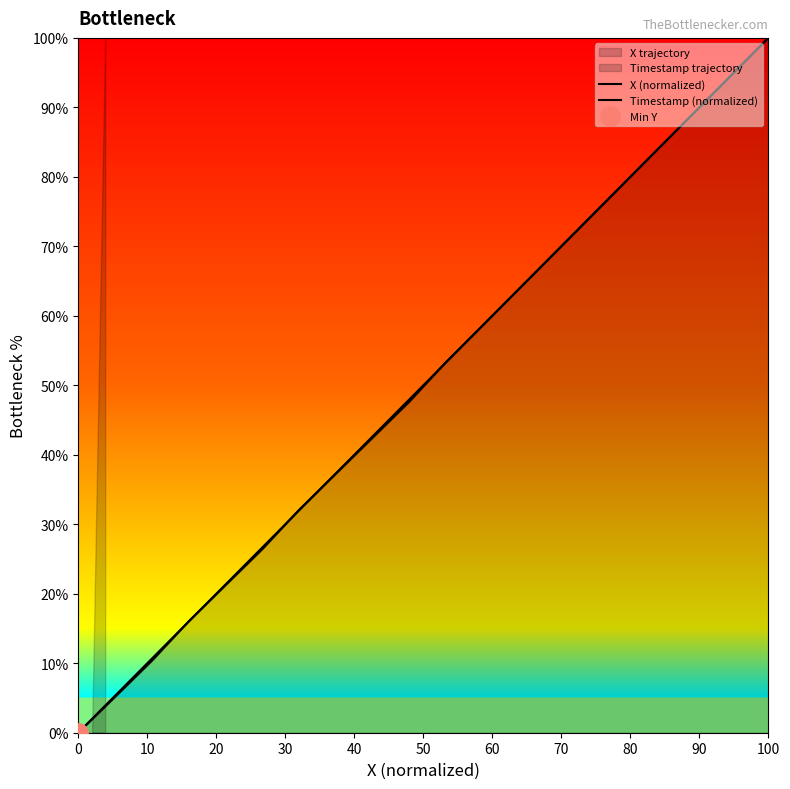

How many values in the Timestamp (normalized) series are below 52?

10